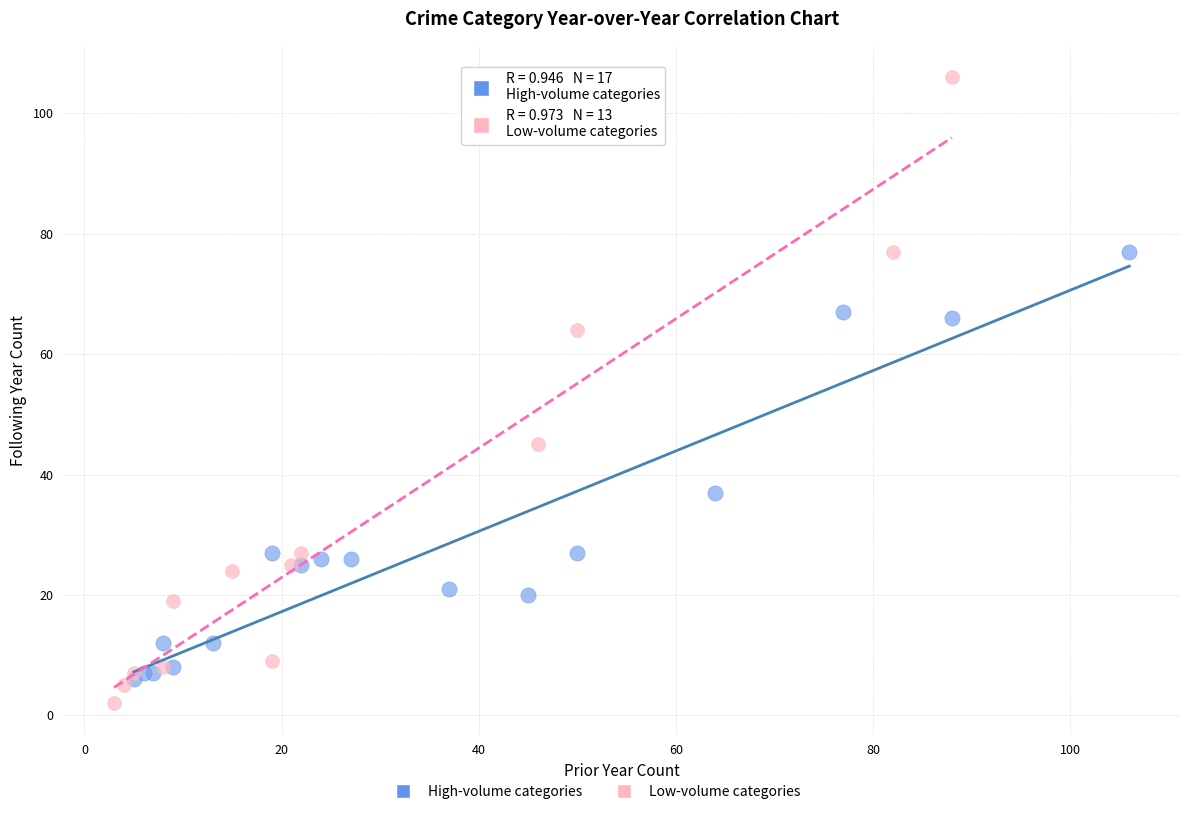

Which series reaches the maximum Y coordinate?

Low-volume categories